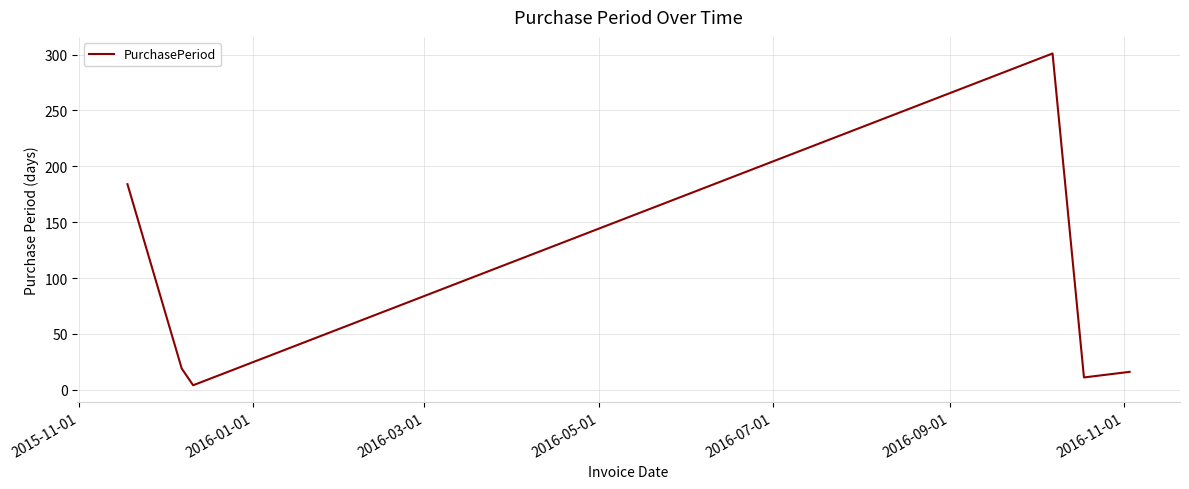

What is the sum of all values?

535